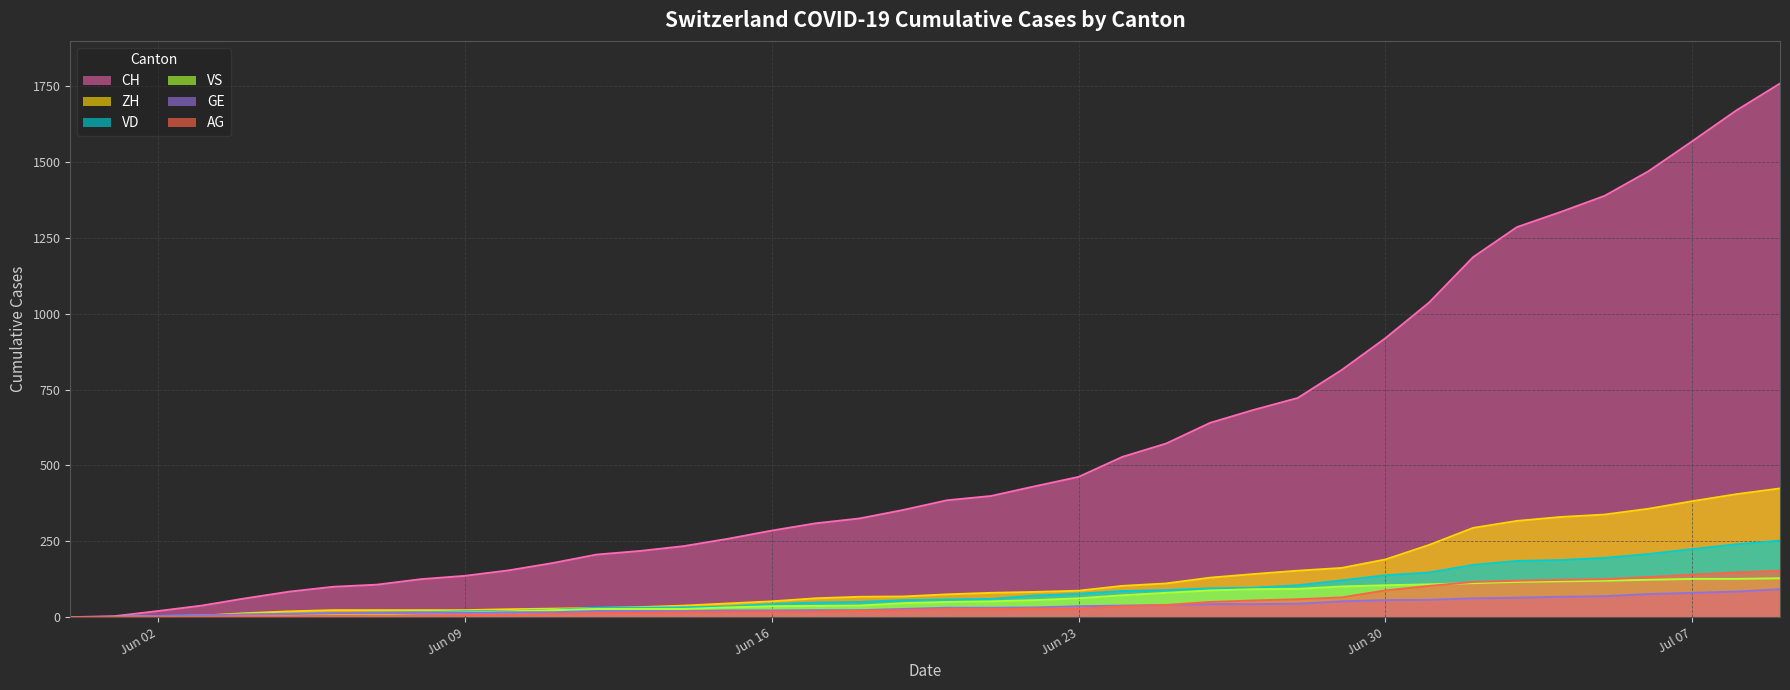

The VD series shows 43 at Jun 16. True or false?

True